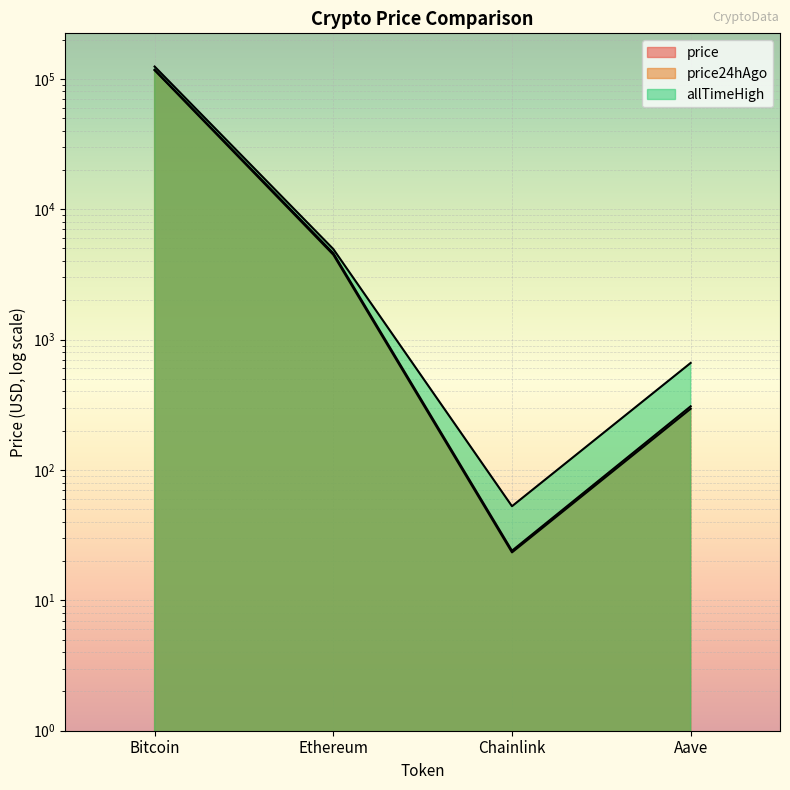

How many data points in price are above 4602?

2